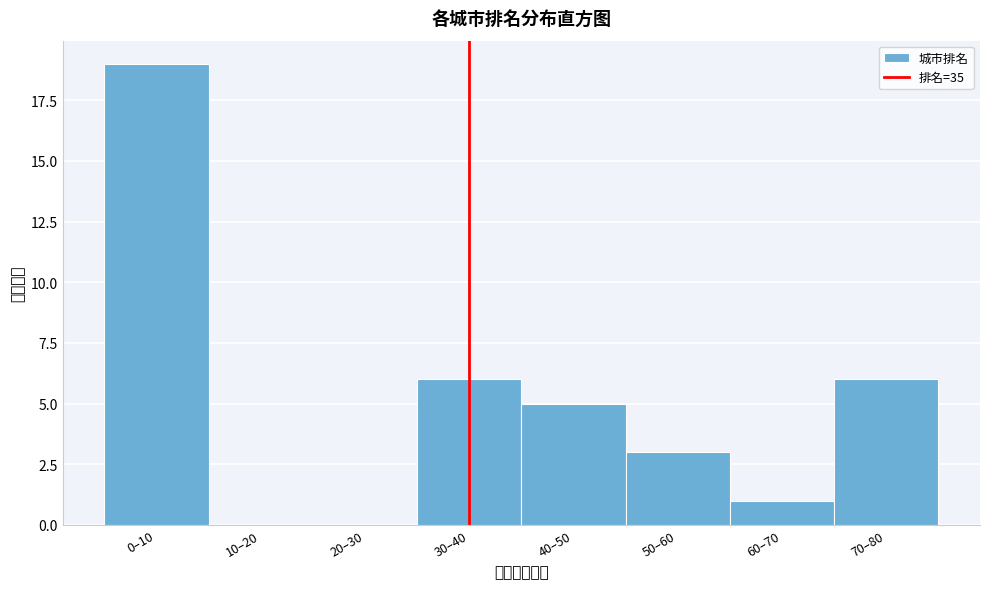

Reading left to right, extract all data points from this chart.

0–10=19	10–20=0	20–30=0	30–40=6	40–50=5	50–60=3	60–70=1	70–80=6